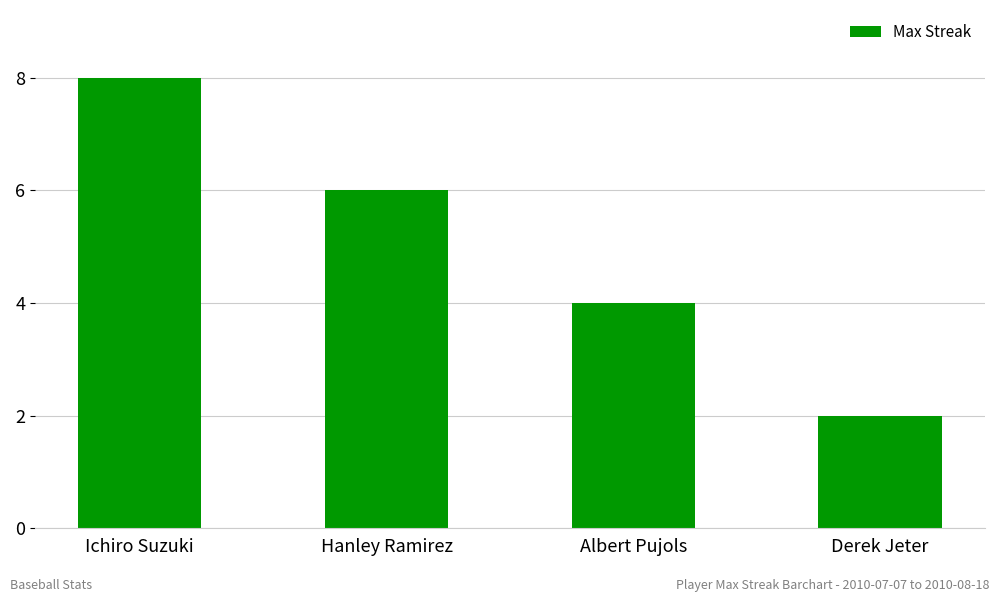

What is the value of the 3rd bar from the left?

4